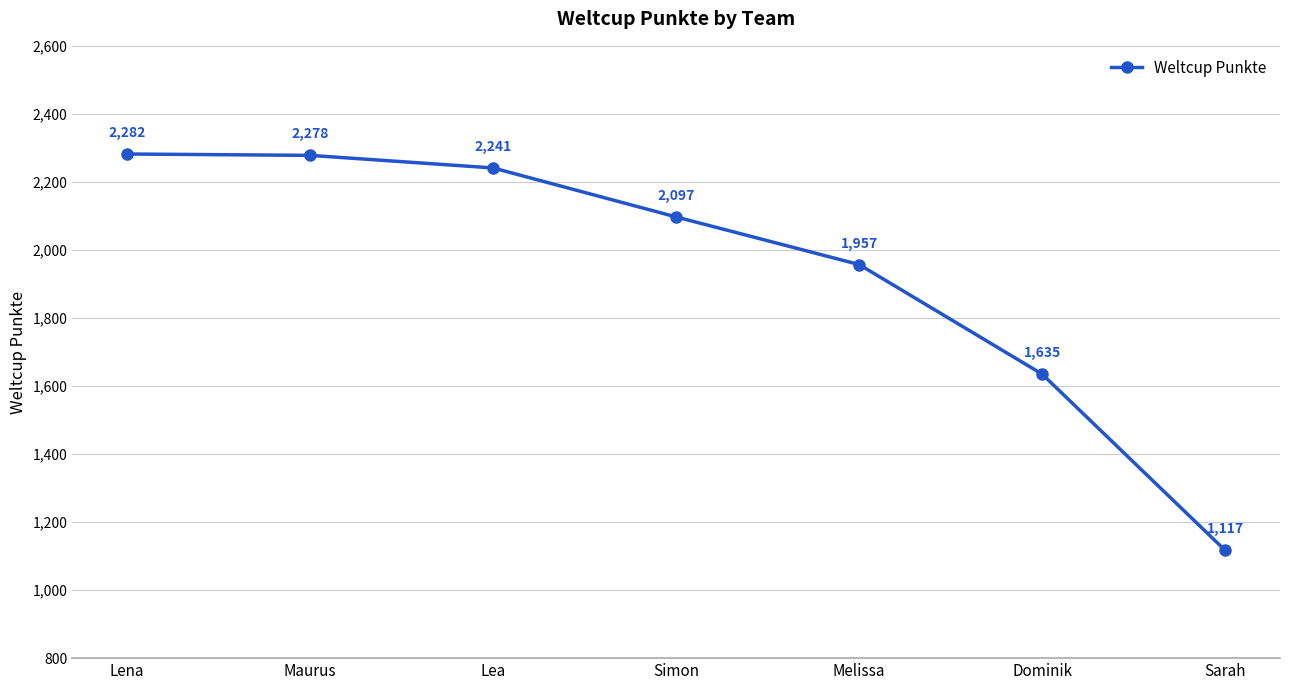

What is the average value?

1944